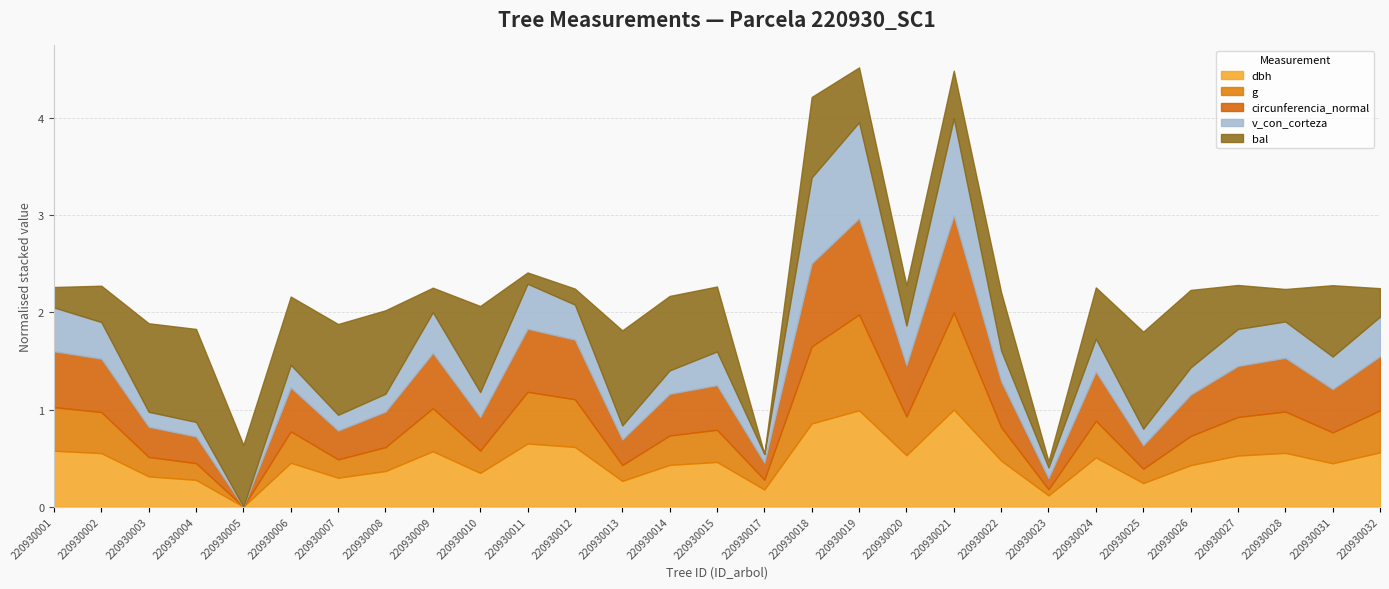

Which has a higher value, 220930019 or 220930002?

220930019